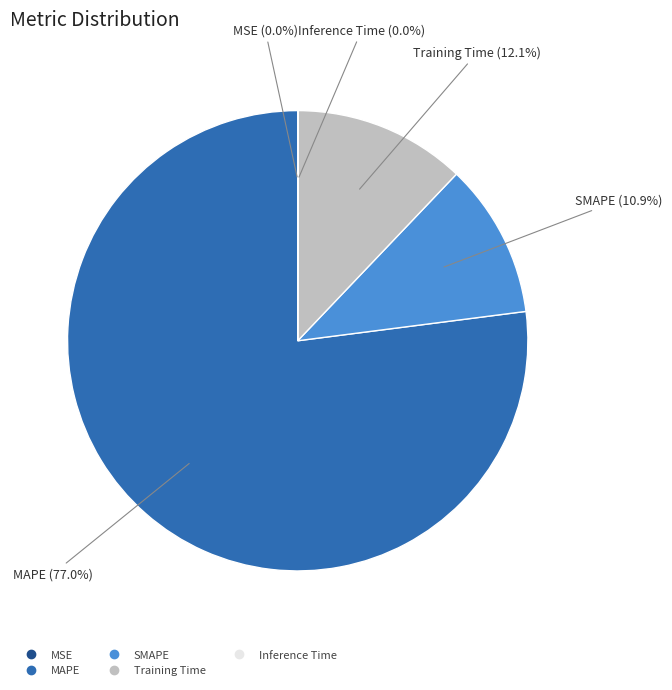

Is MAPE the majority of the pie?

Yes